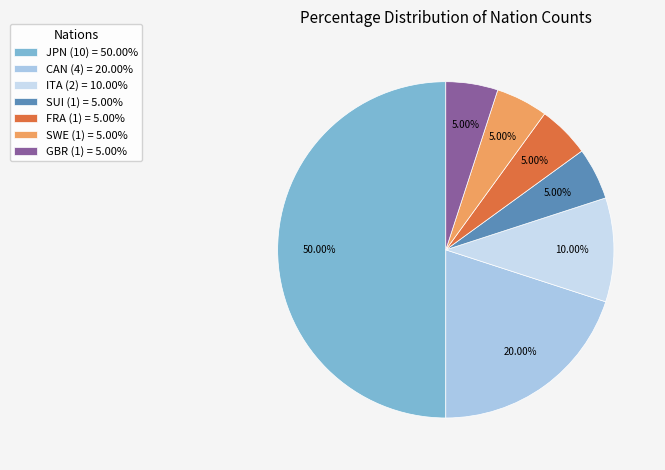

What is the ratio of the value at ITA (2) to the value at CAN (4)?

0.5